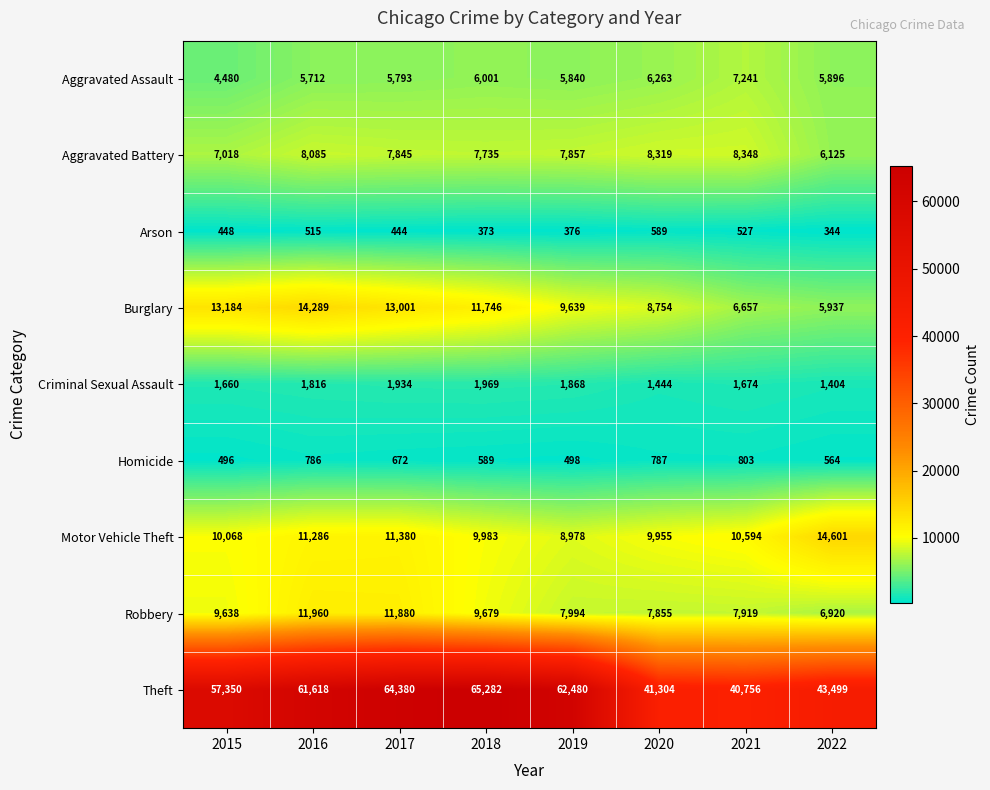

Between 2016 and 2019, which series saw the biggest shift?

Burglary